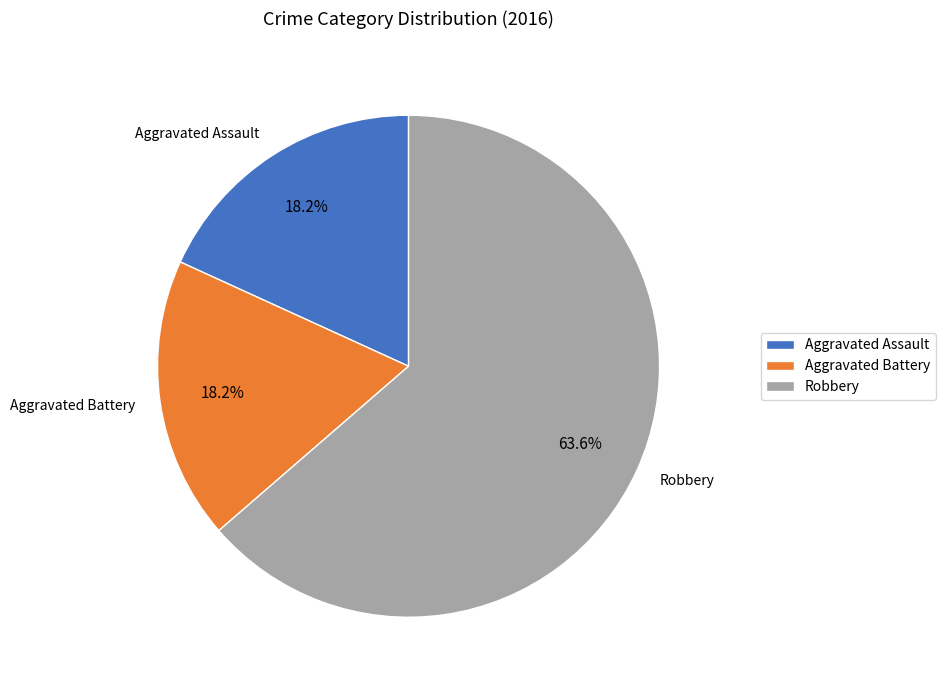

Is it true that Aggravated Battery is 18% of the pie?

True